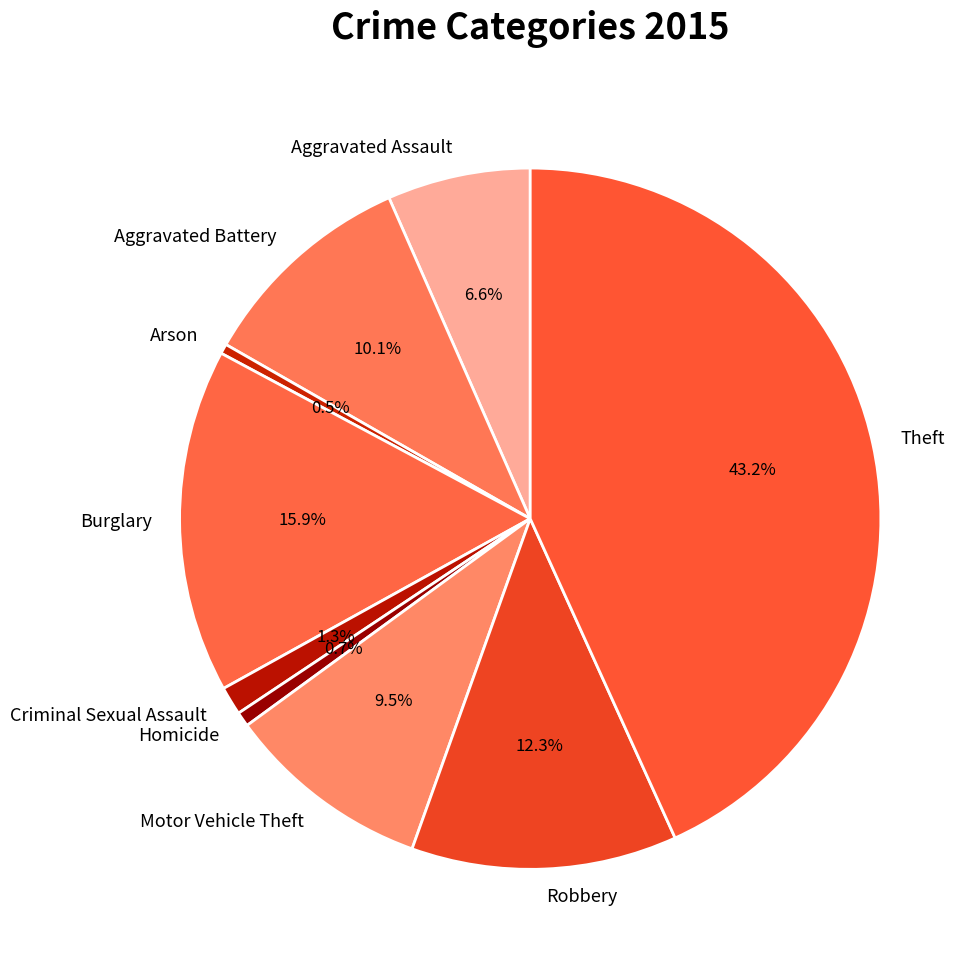

How many slices are in this pie chart?

9